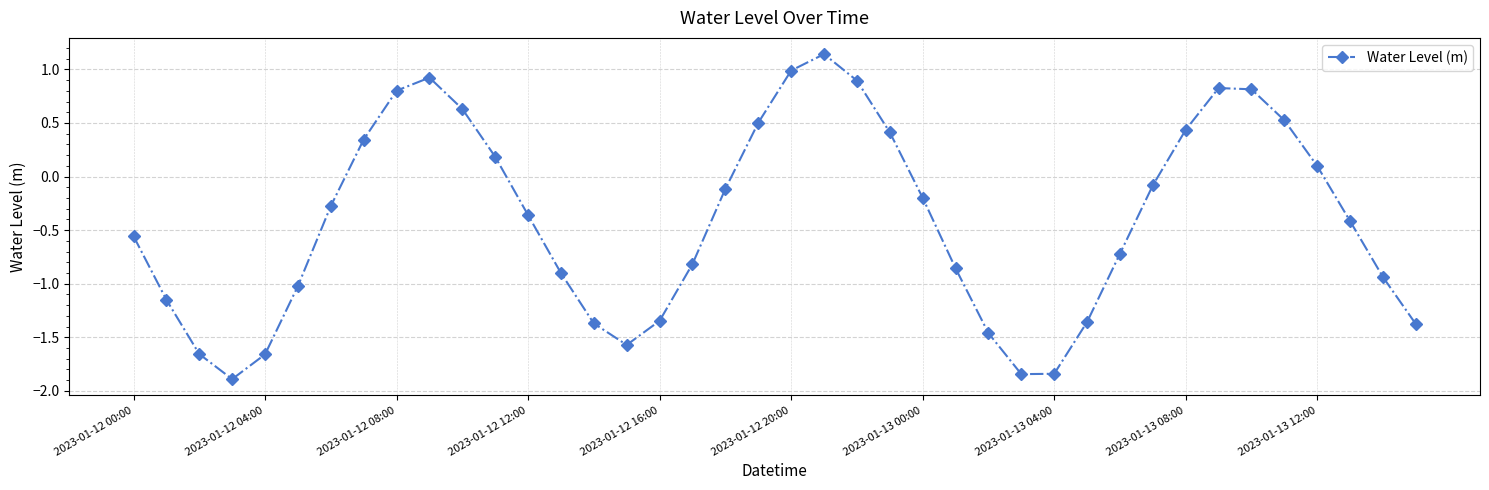

True or false: there are more than 1 points higher than both neighbors.

True